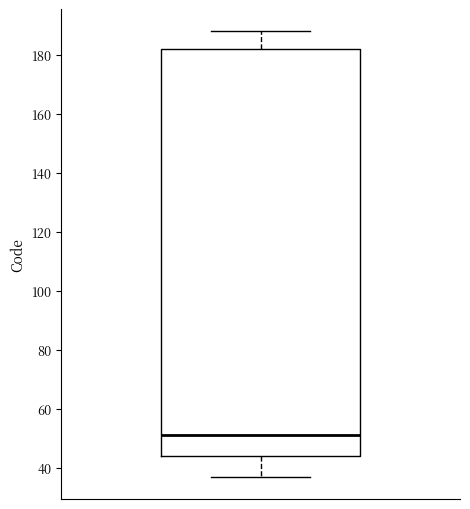

Transcribe this box plot: give where the median line is, the range the box spans, and where the two whiskers end, as read against the y-axis. The values are not printed on the chart, so give them approximately, as read against the axis.

median 52, box 44 to 182, whiskers 38 to 188